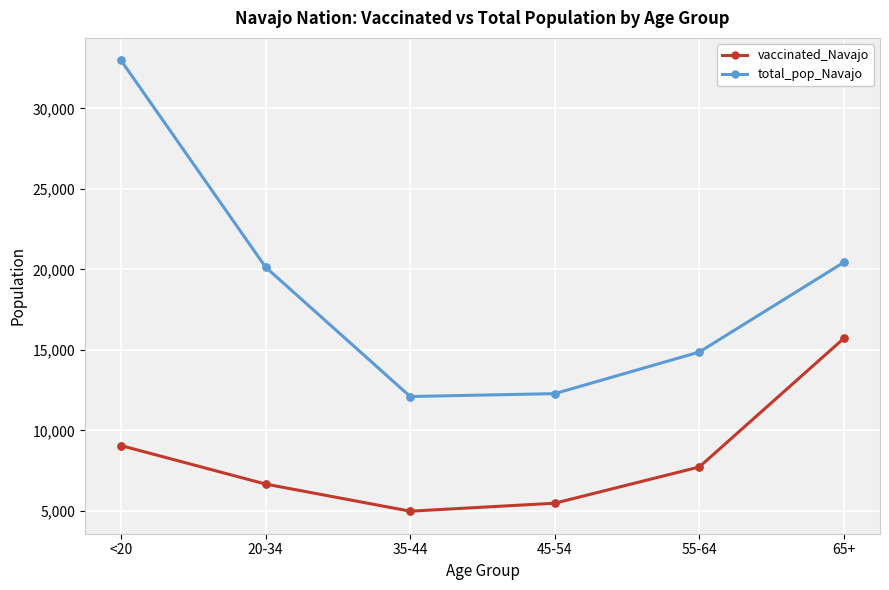

Which series has the largest range (max minus min)?

total_pop_Navajo